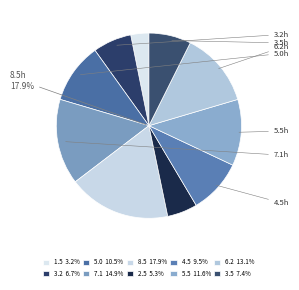

Is 5.0 the majority of the pie?

No